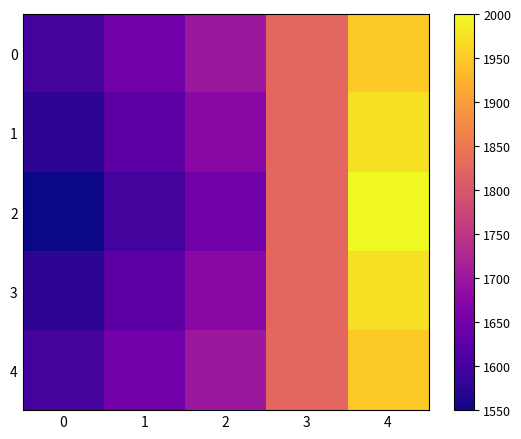

Reading left to right, list all the values displayed in this chart.

0: 0=1600	1=1650	2=1700	3=1825	4=1950
1: 0=1575	1=1625	2=1675	3=1825	4=1975
2: 0=1550	1=1600	2=1650	3=1825	4=2000
3: 0=1575	1=1625	2=1675	3=1825	4=1975
4: 0=1600	1=1650	2=1700	3=1825	4=1950